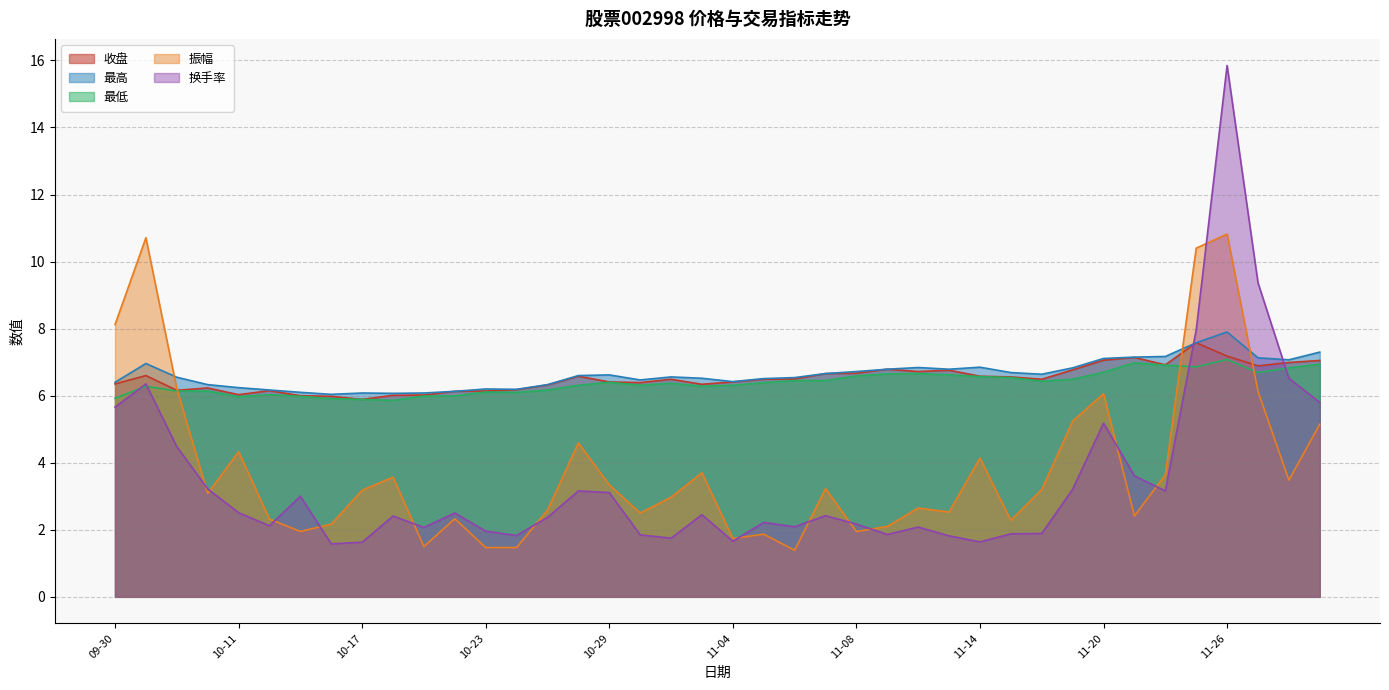

Rank the series by their maximum value, from lowest to highest.

最低, 收盘, 最高, 振幅, 换手率